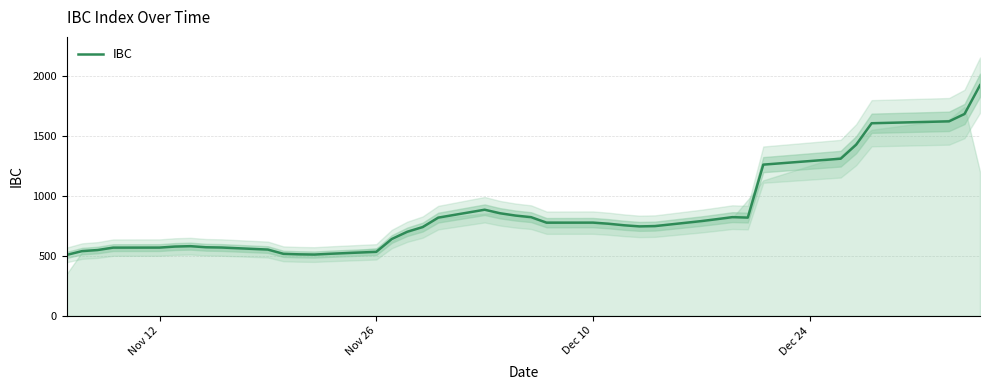

What is the maximum value for IBC?

1922.4